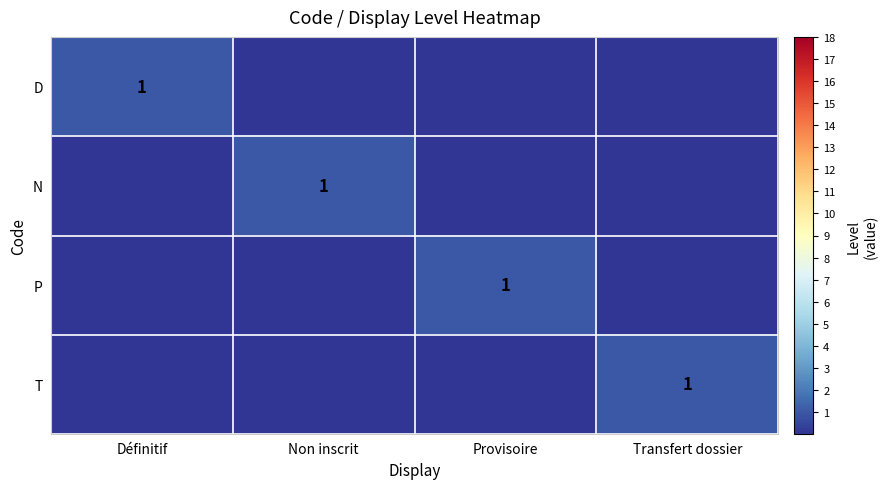

True or false: D has a value of 1 at Définitif.

True